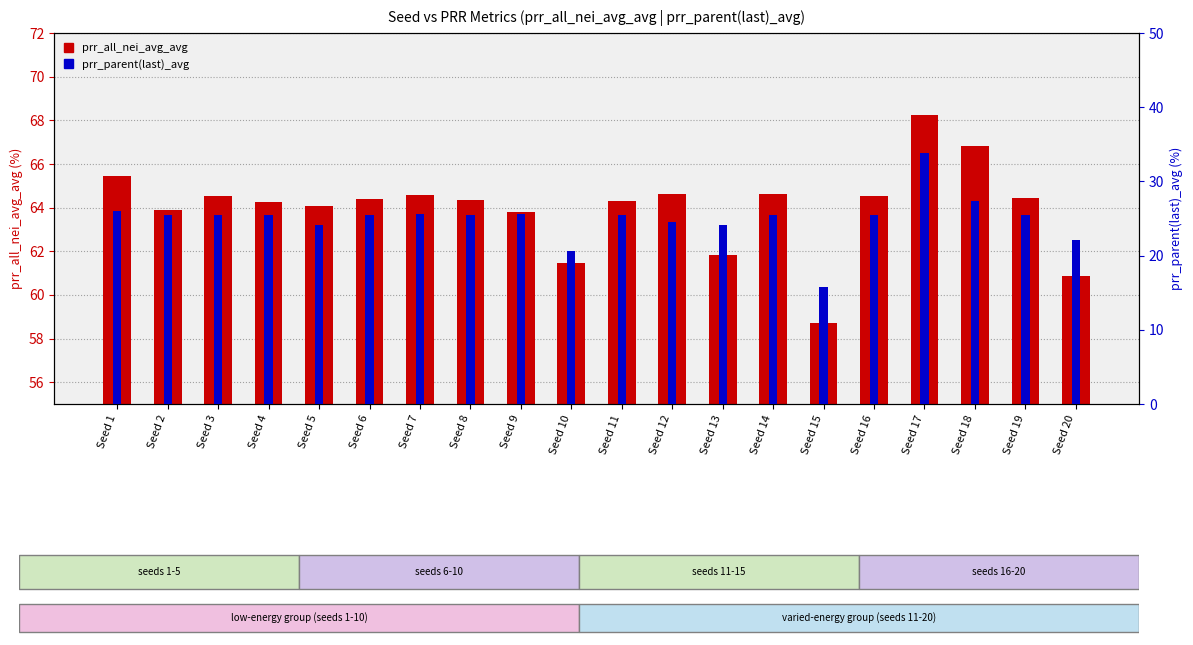

Which series has the widest spread of values?

prr_parent(last)_avg